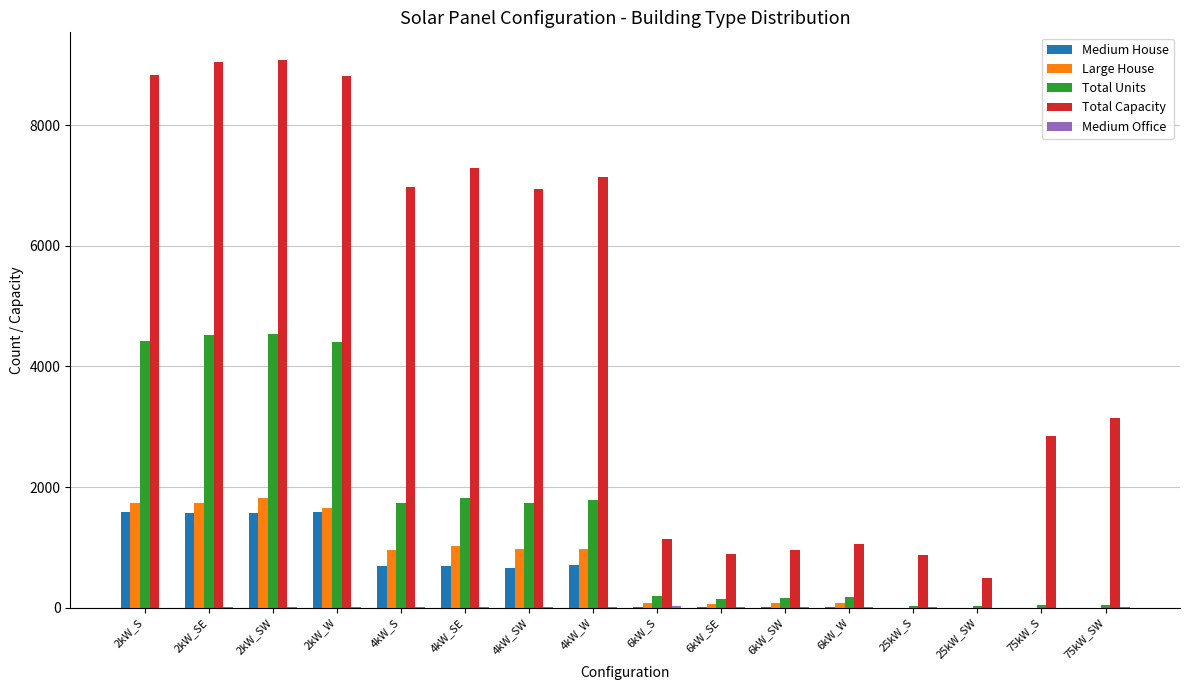

What is the sum of all Total Units values?

25777